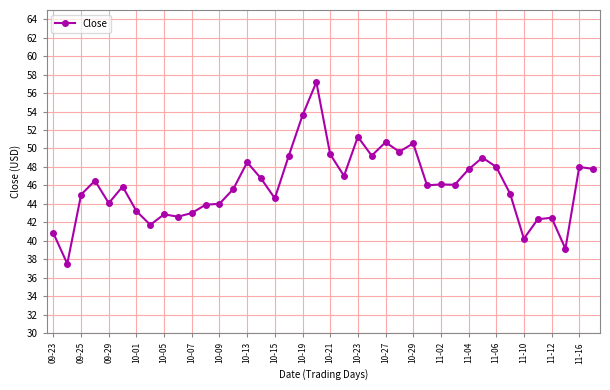

What is the sum of all values?

1842.0